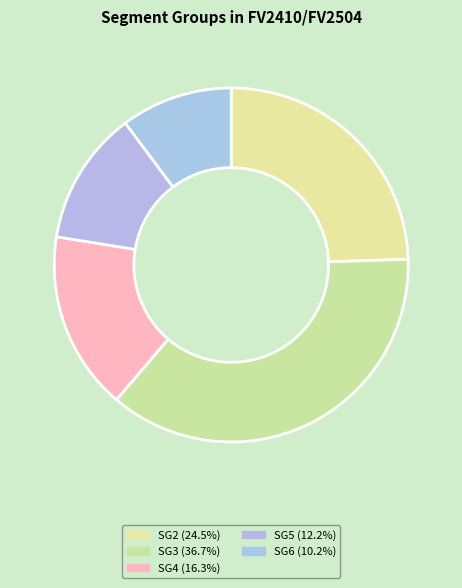

Rank the categories by value from highest to lowest.

SG3, SG2, SG4, SG5, SG6